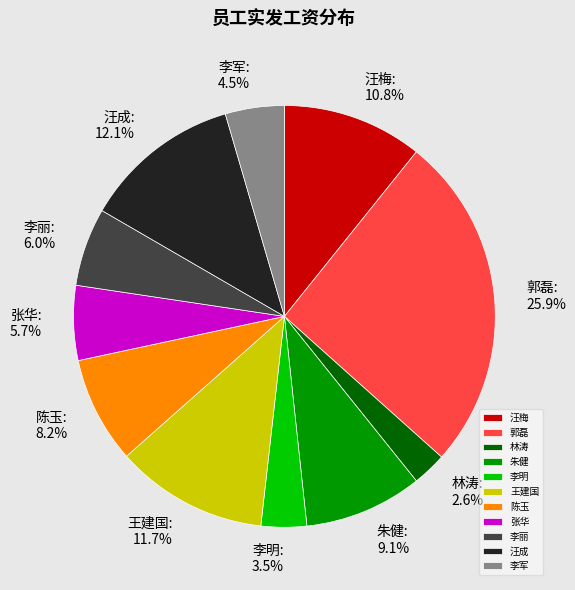

Combined, what portion of the pie is 汪梅 and 林涛?

13.4%